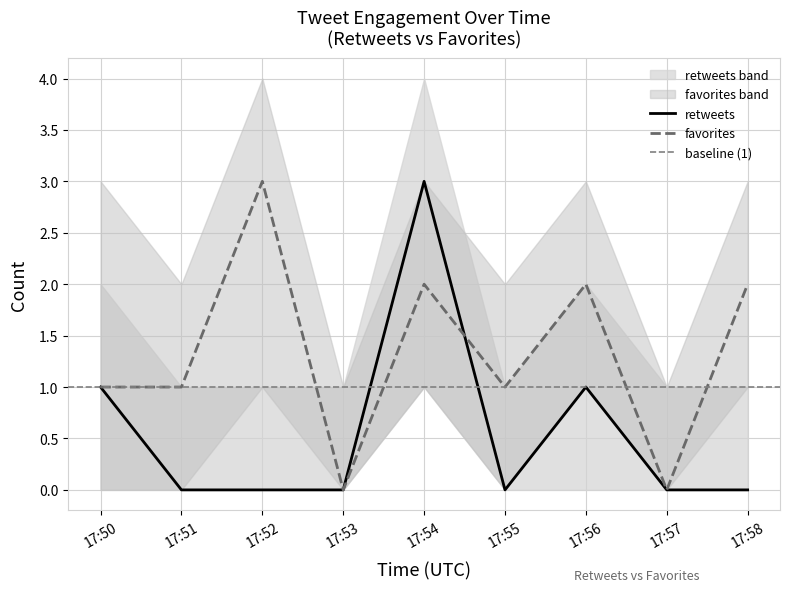

The value of retweets at 17:51 is -1. True or false?

False